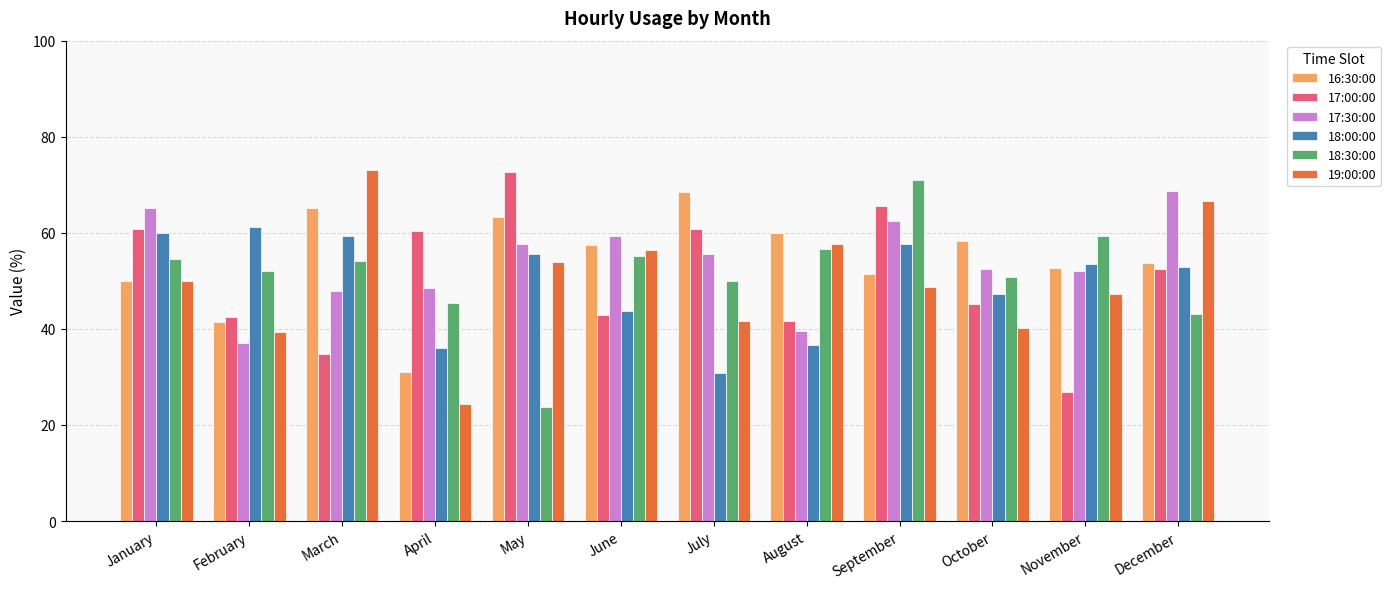

How many bars are there in each group?

6